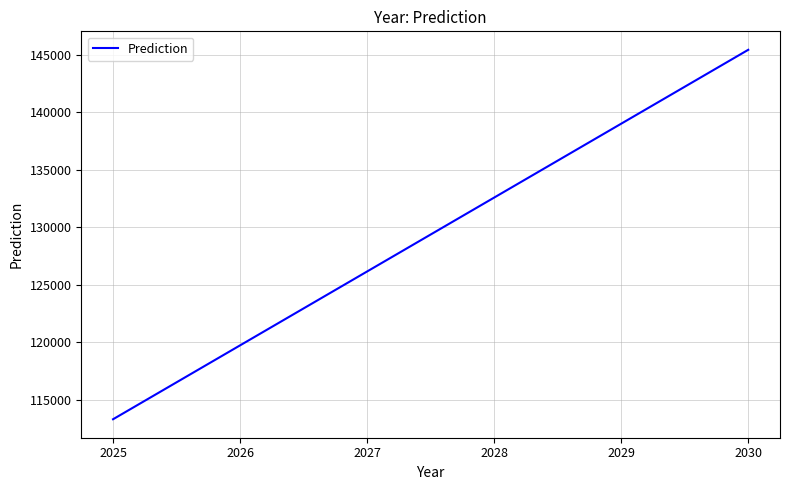

True or false: the data shows 119724.0 at 2026.

True